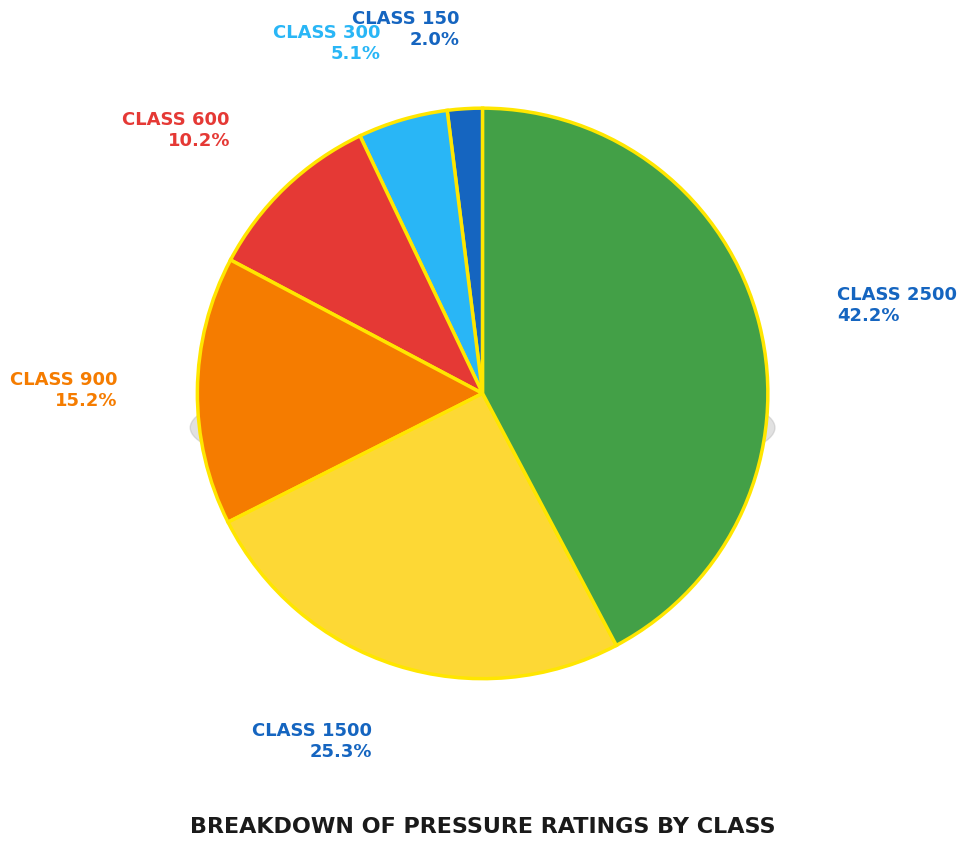

How many segments does this pie chart have?

6